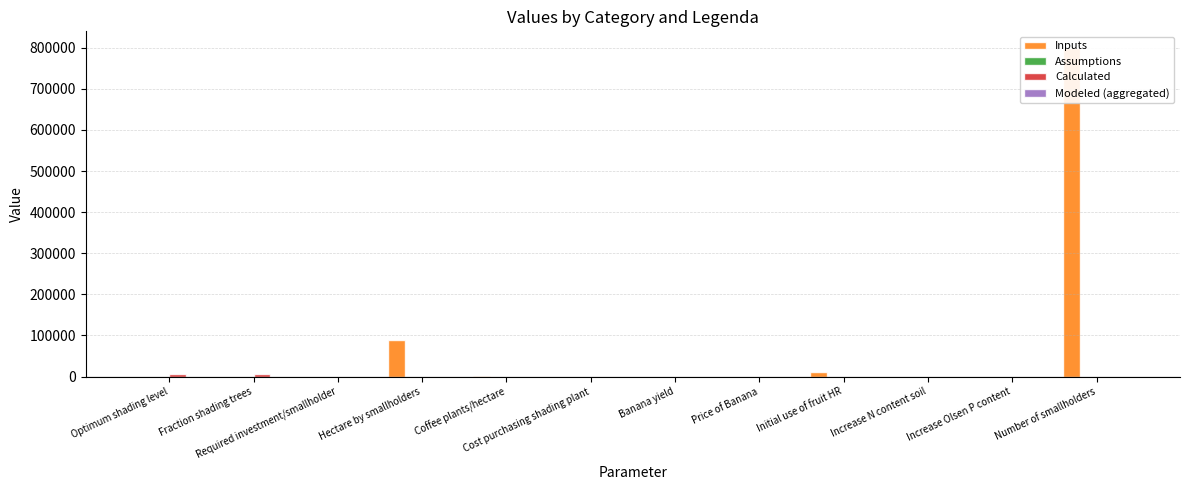

Which category has the highest value in the Inputs series?

Number of smallholders